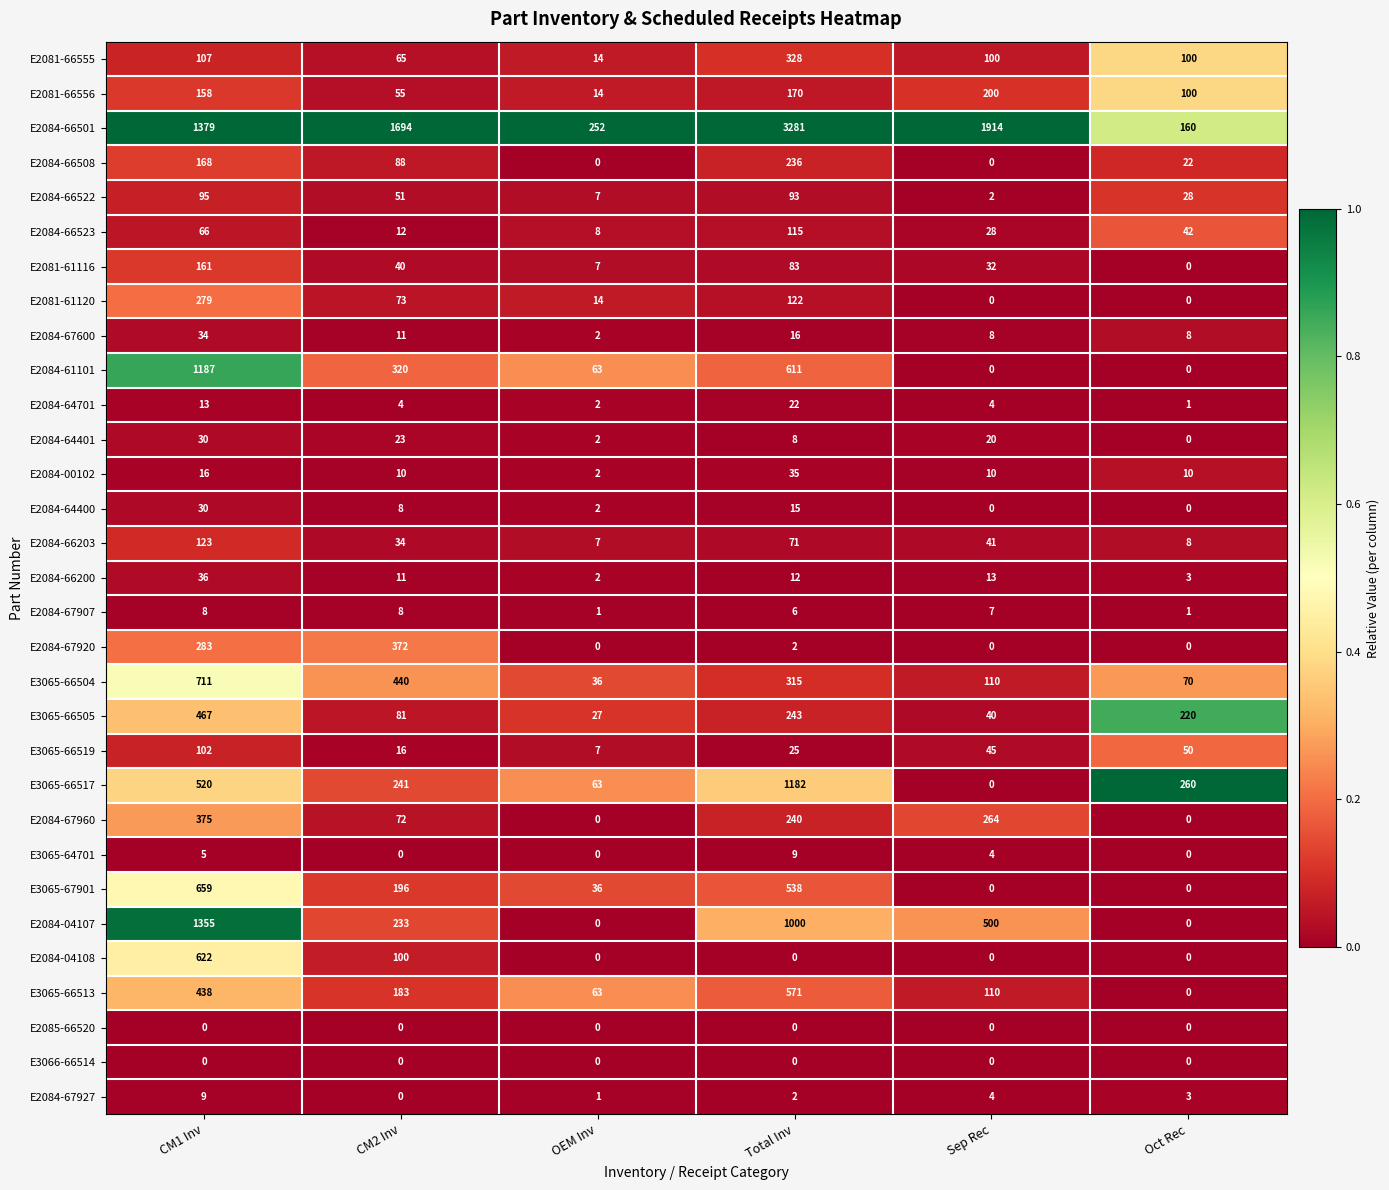

List the labels in order of E3065-66505 value, largest first.

CM1 Inv, Total Inv, Oct Rec, CM2 Inv, Sep Rec, OEM Inv